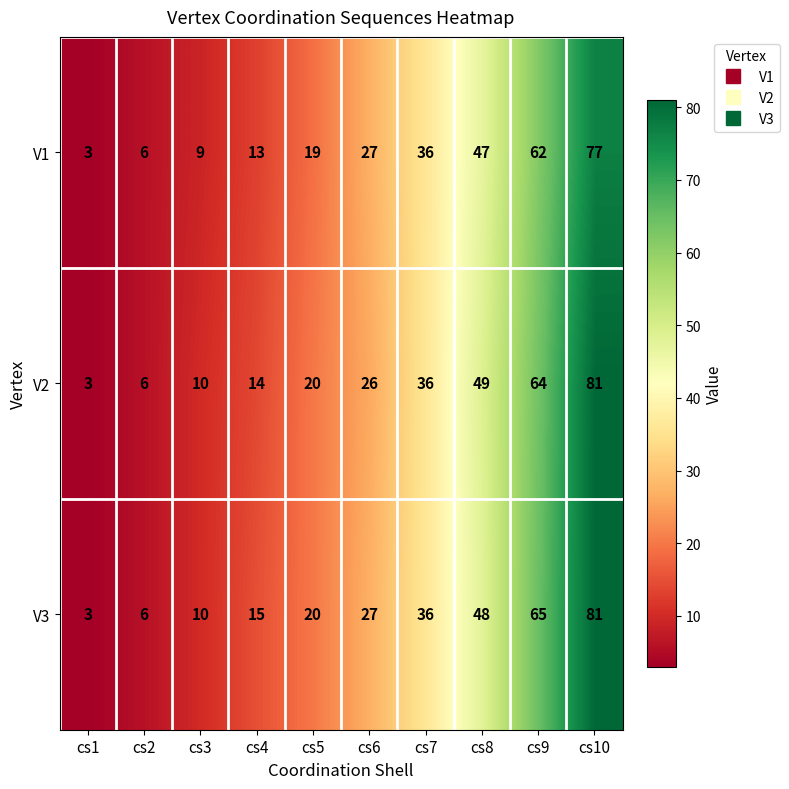

Rank the series at cs8 from highest to lowest value.

V2, V3, V1